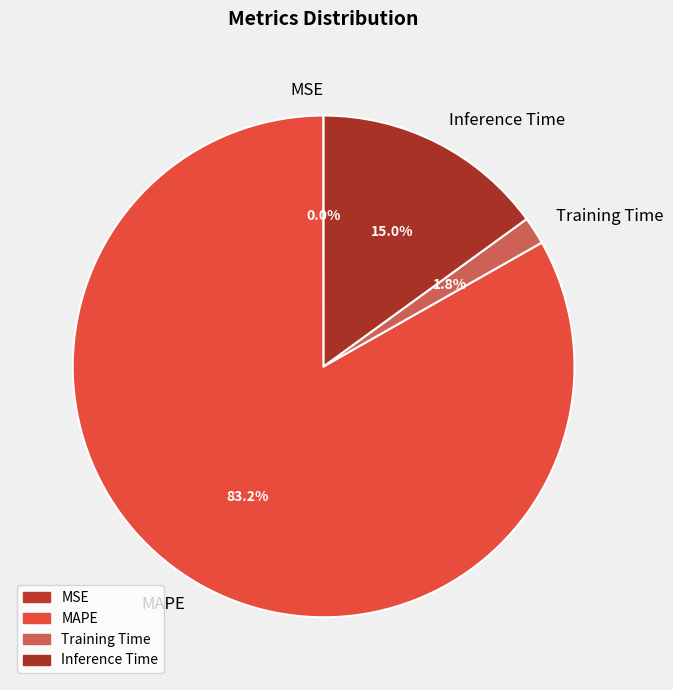

Does any single category account for the majority?

Yes